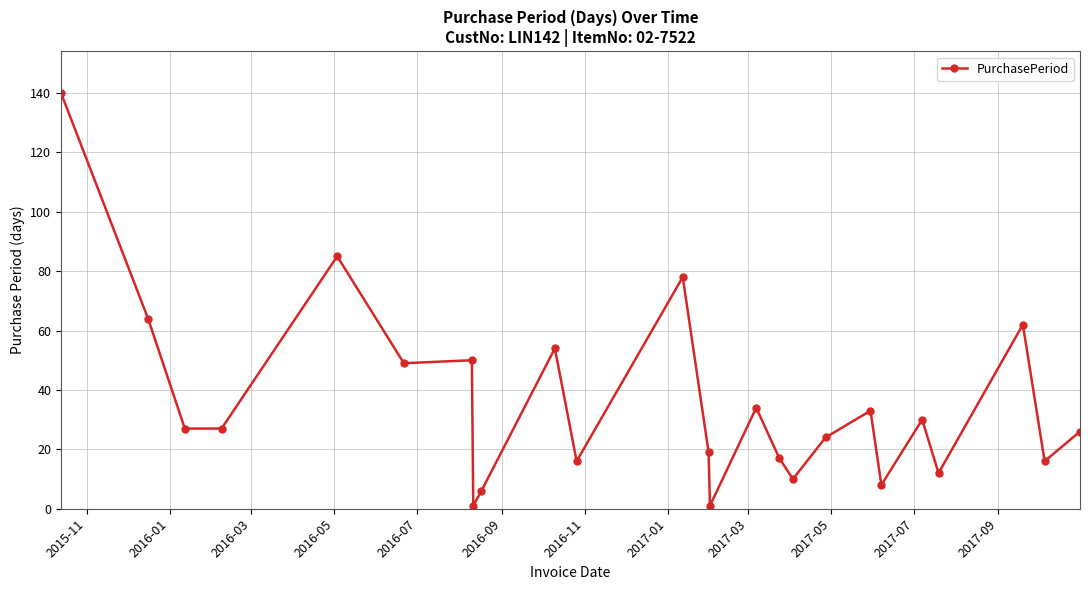

What is the difference between the second highest and minimum values?

84